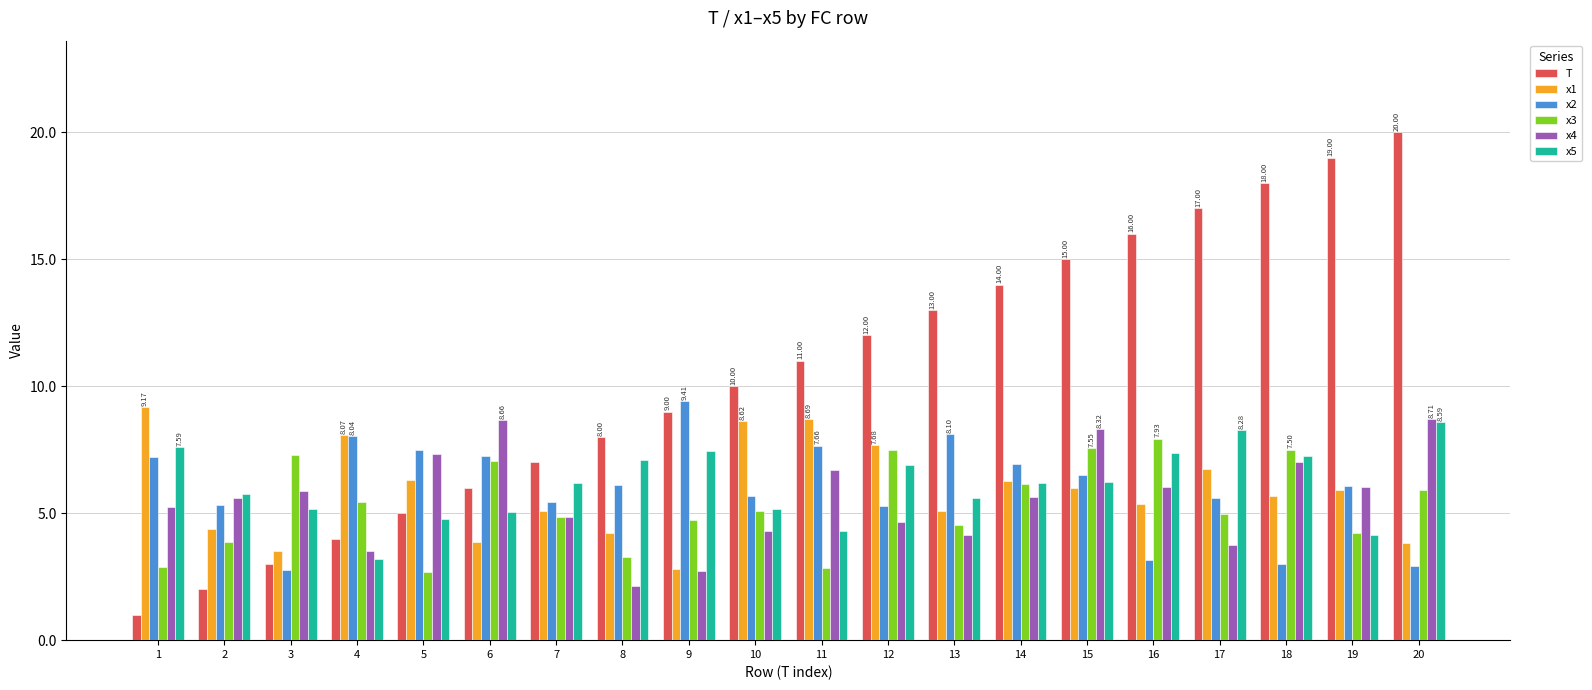

True or false: x2 has a value of 5.7 at 10.

True